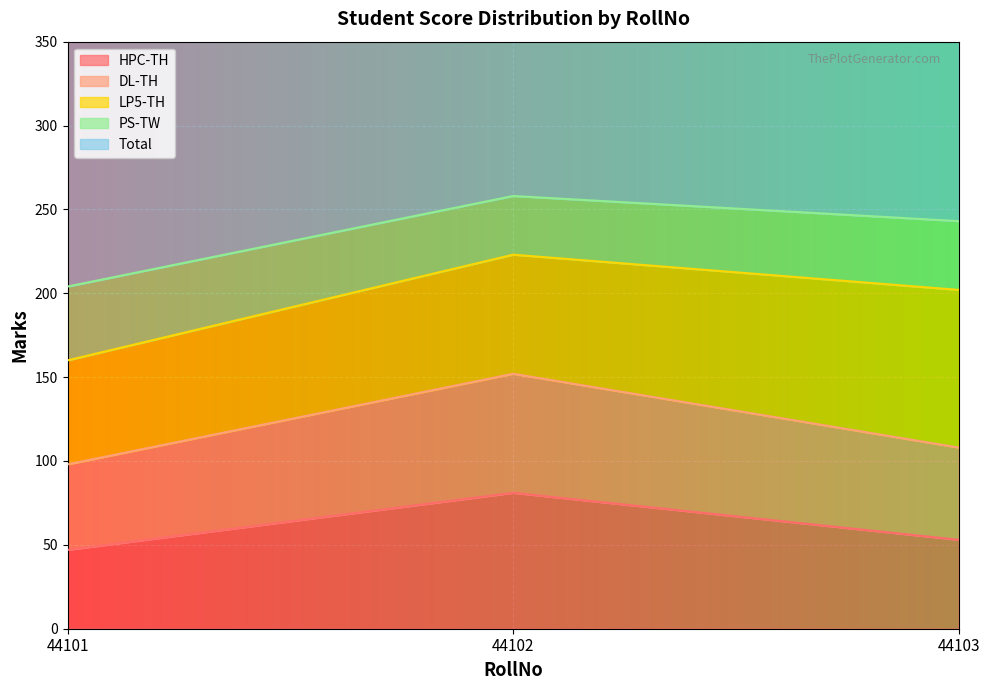

What is the sum of all Total values?

585